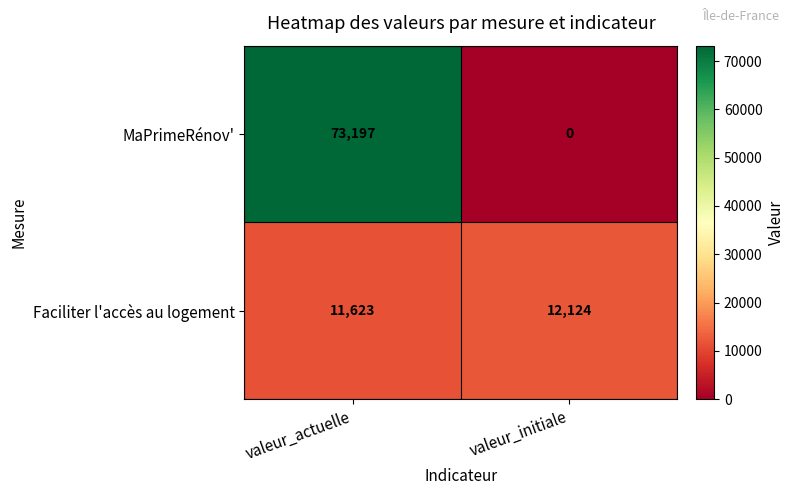

What is the difference between the MaPrimeRénov' values at valeur_actuelle and valeur_initiale?

73197